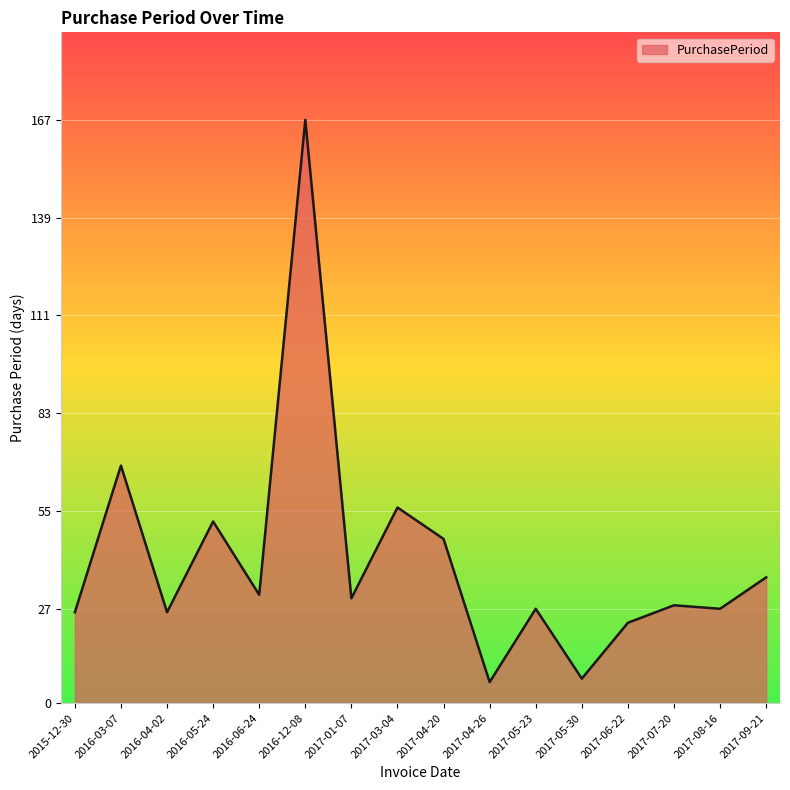

Reading right to left, transcribe all the data shown in this chart.

2017-09-21=36	2017-08-16=27	2017-07-20=28	2017-06-22=23	2017-05-30=7	2017-05-23=27	2017-04-26=6	2017-04-20=47	2017-03-04=56	2017-01-07=30	2016-12-08=167	2016-06-24=31	2016-05-24=52	2016-04-02=26	2016-03-07=68	2015-12-30=26